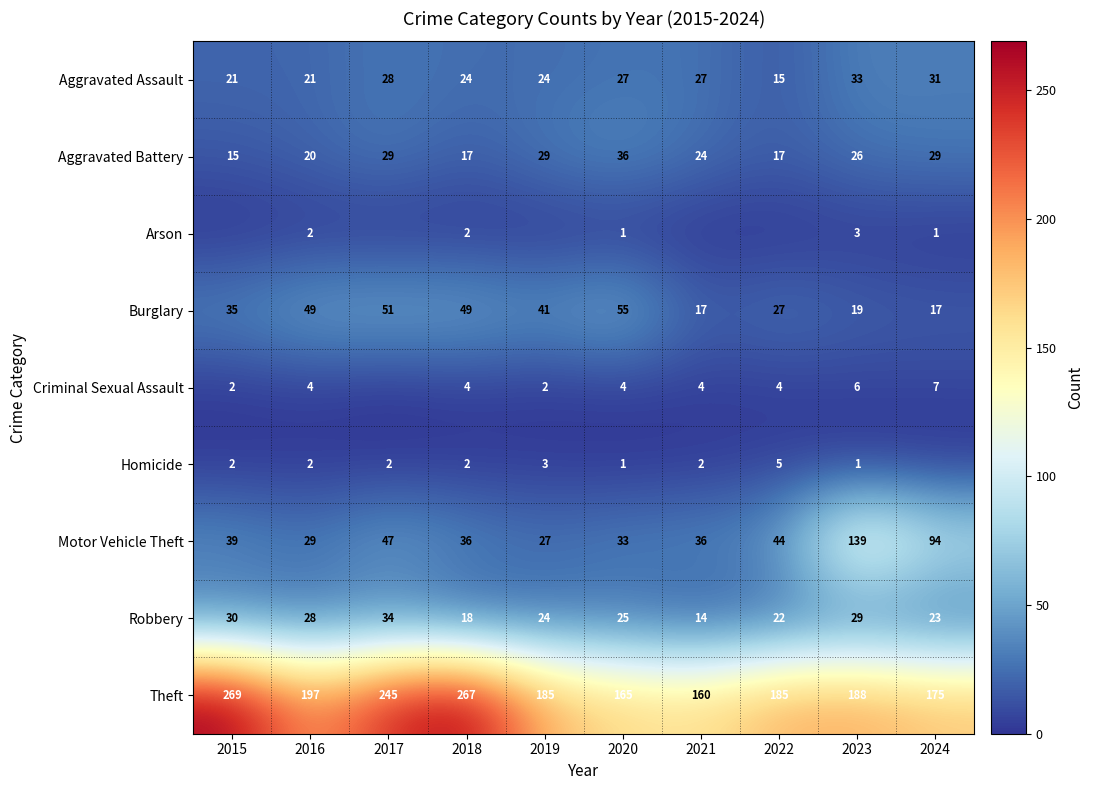

What is the sum of all Robbery values?

247